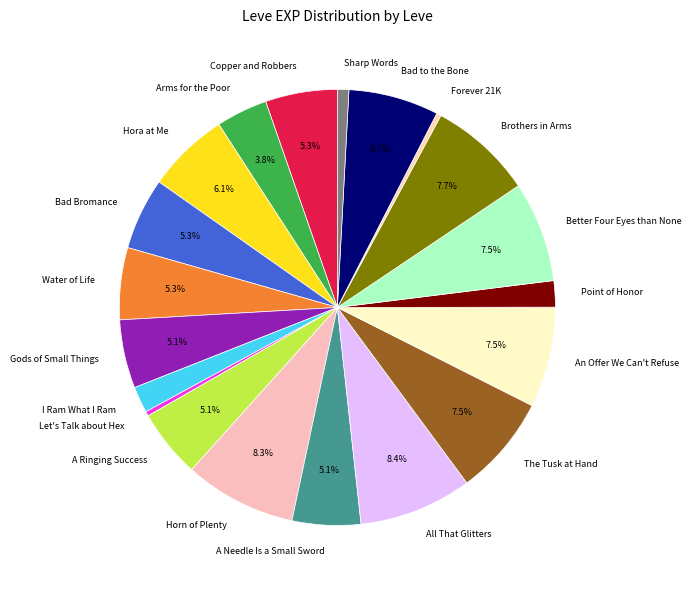

What is the ratio of the value at Hora at Me to the value at All That Glitters?

0.7